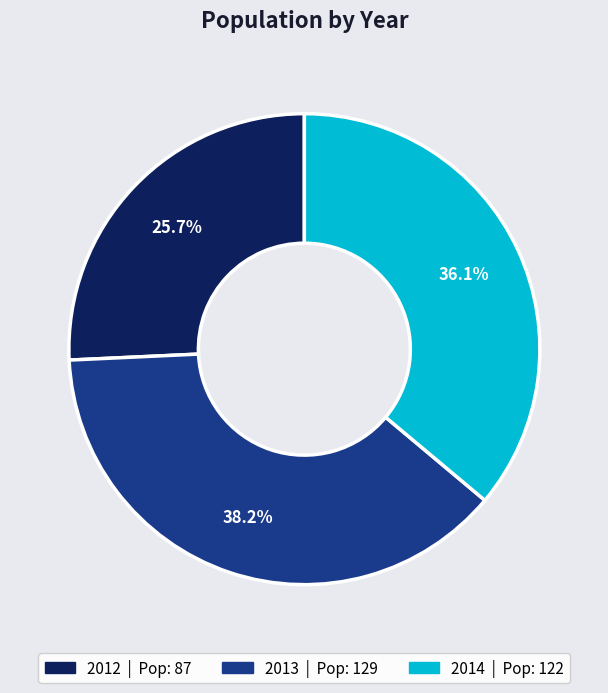

Which has a higher value, 2012 or 2013?

2013